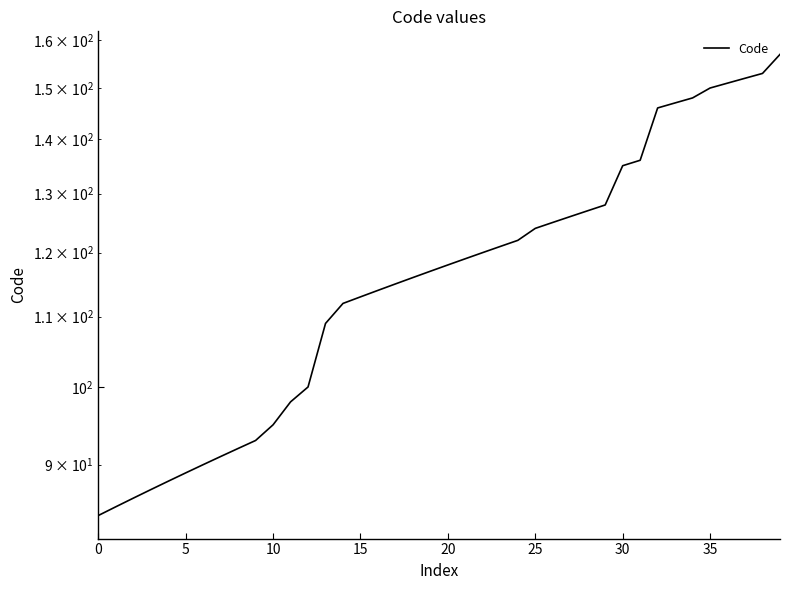

Reading right to left, extract all data points from this chart.

157	153	152	151	150	148	147	146	136	135	128	127	126	125	124	122	121	120	119	118	117	116	115	114	113	112	109	100	98	95	93	92	91	90	89	88	87	86	85	84